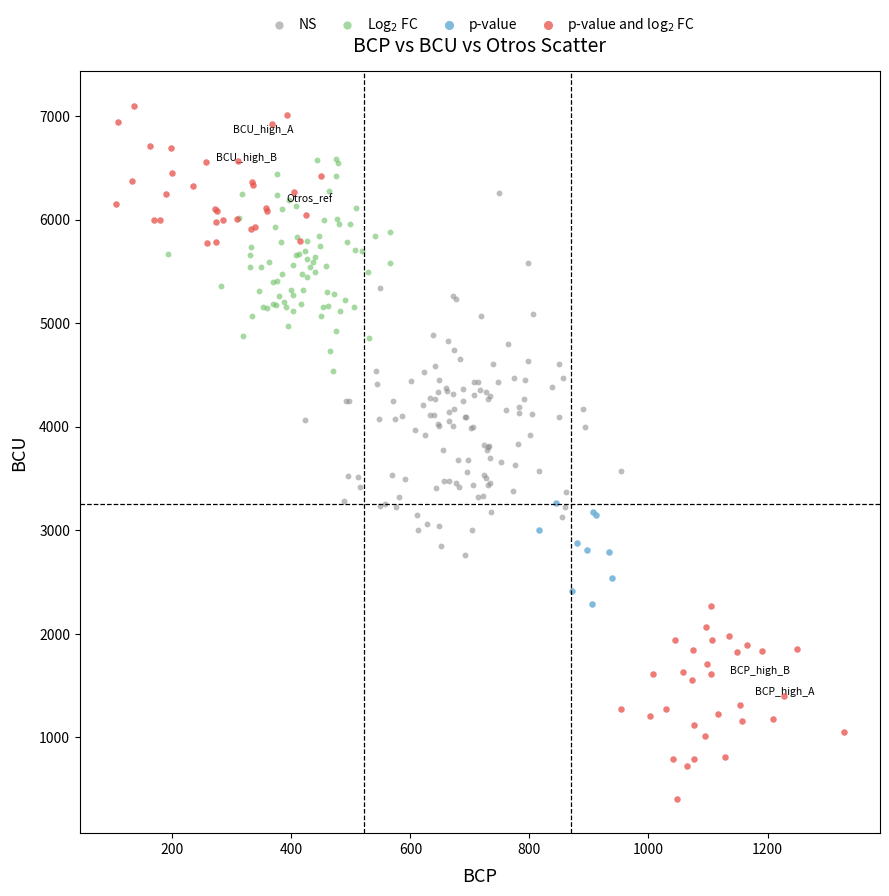

What are all the series names shown in the legend?

NS, Log$_2$ FC, p-value, p-value and log$_2$ FC